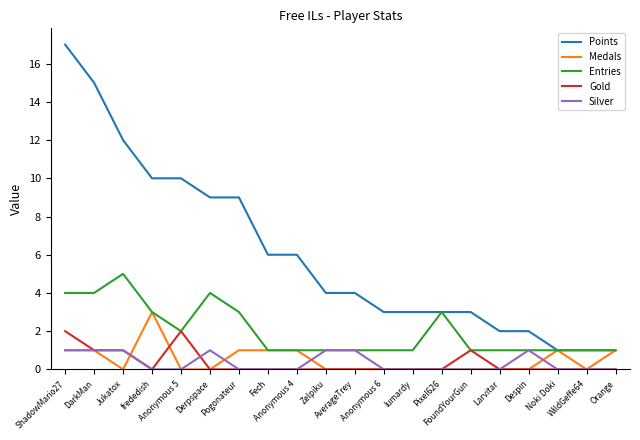

How many Entries values are between 1 and 3?

16